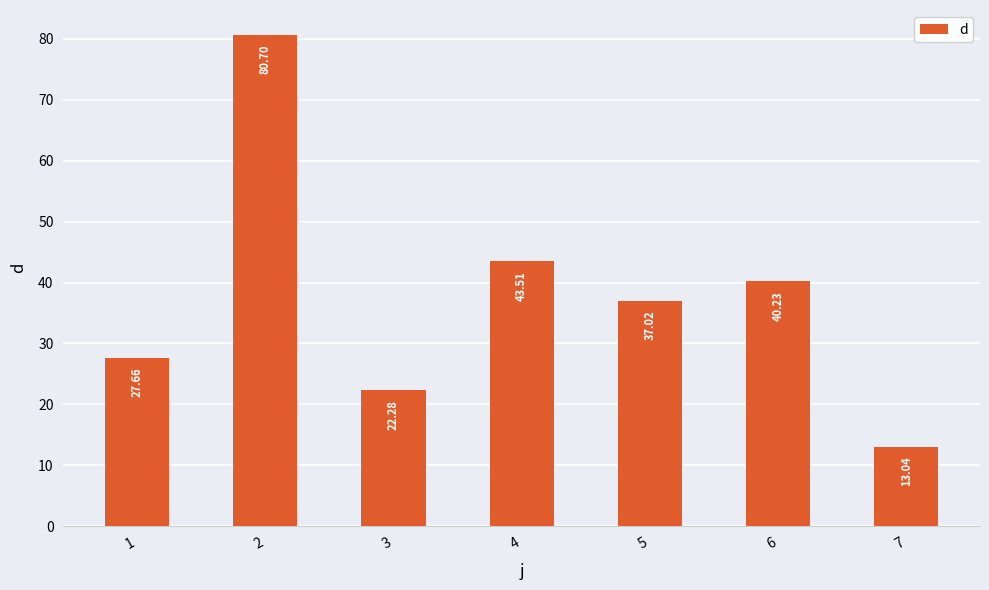

Which category has the lowest value across all series?

7